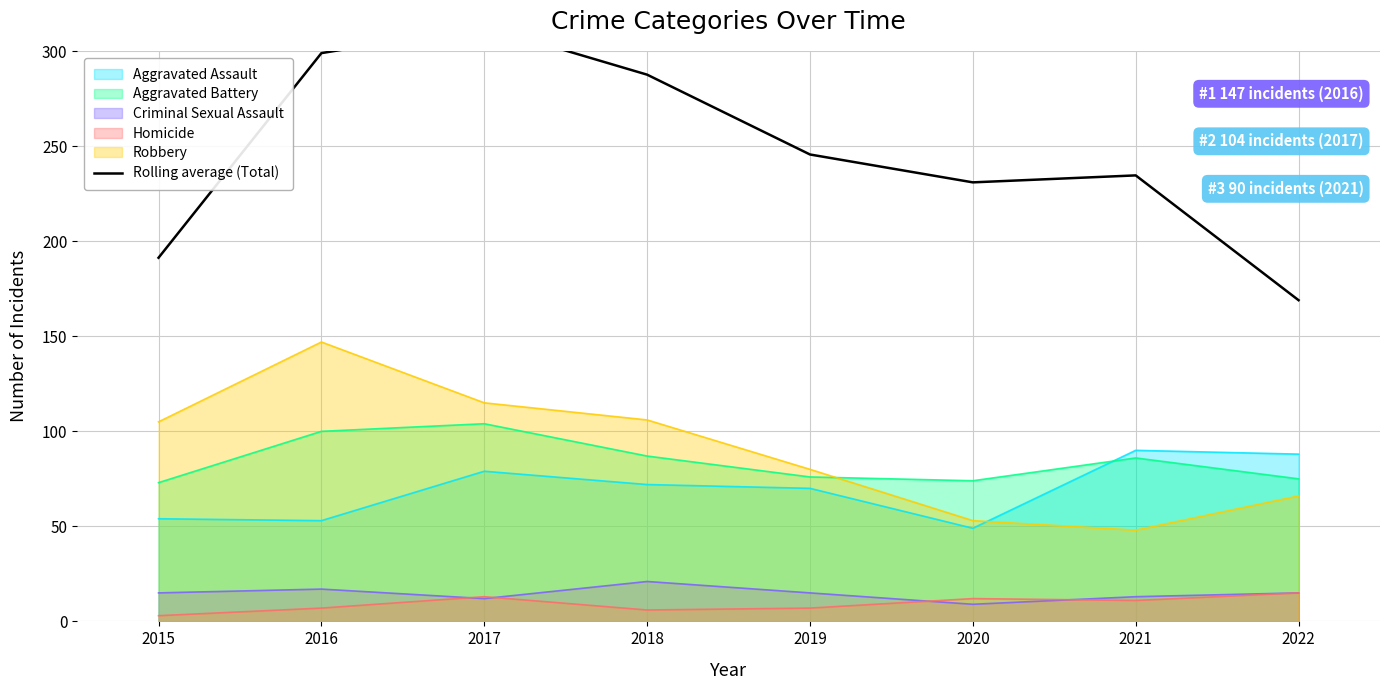

What is the approximate value at 2019?

245.7